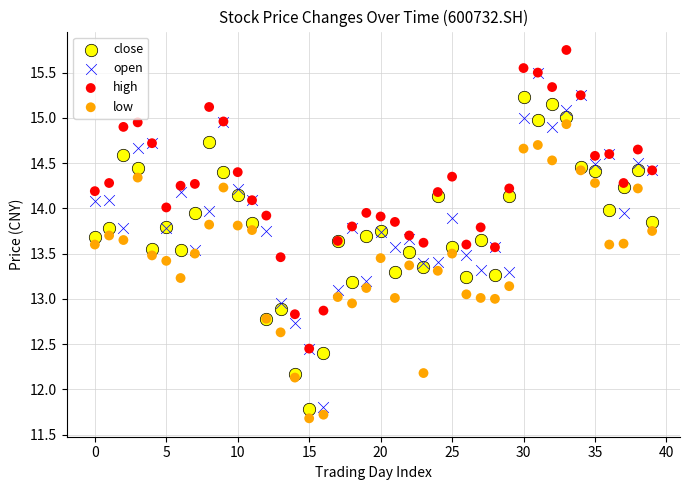

Which series reaches the minimum Y coordinate?

low